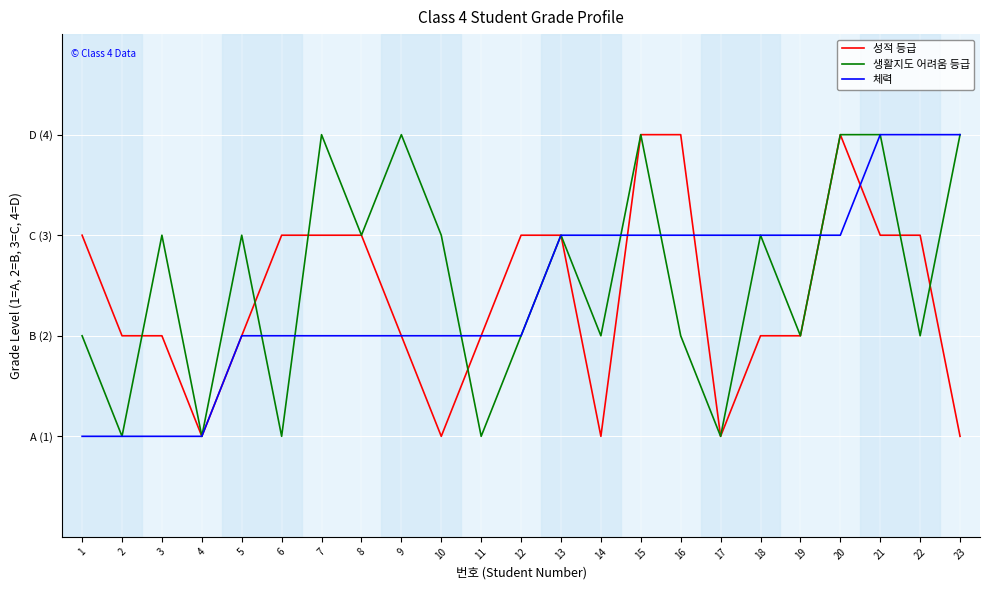

Which series has the widest spread of values?

성적 등급